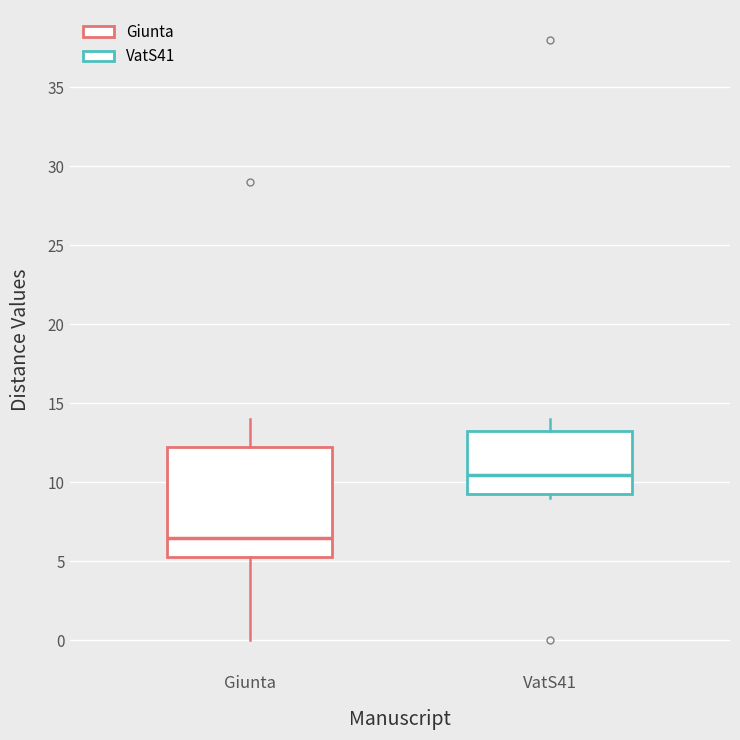

Which box has the lowest median line?

Giunta